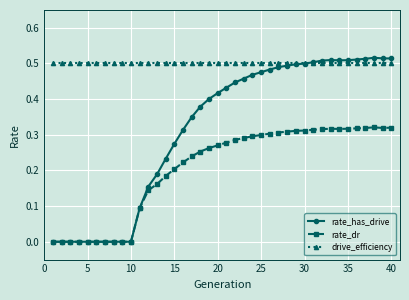

What are all the series names shown in the legend?

rate_has_drive, rate_dr, drive_efficiency